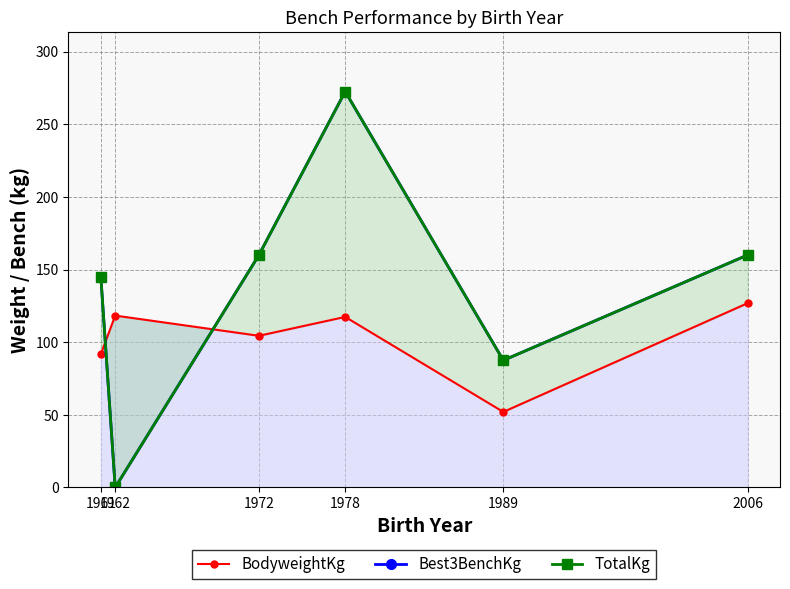

Between 1961 and 1989, which is larger?

1961